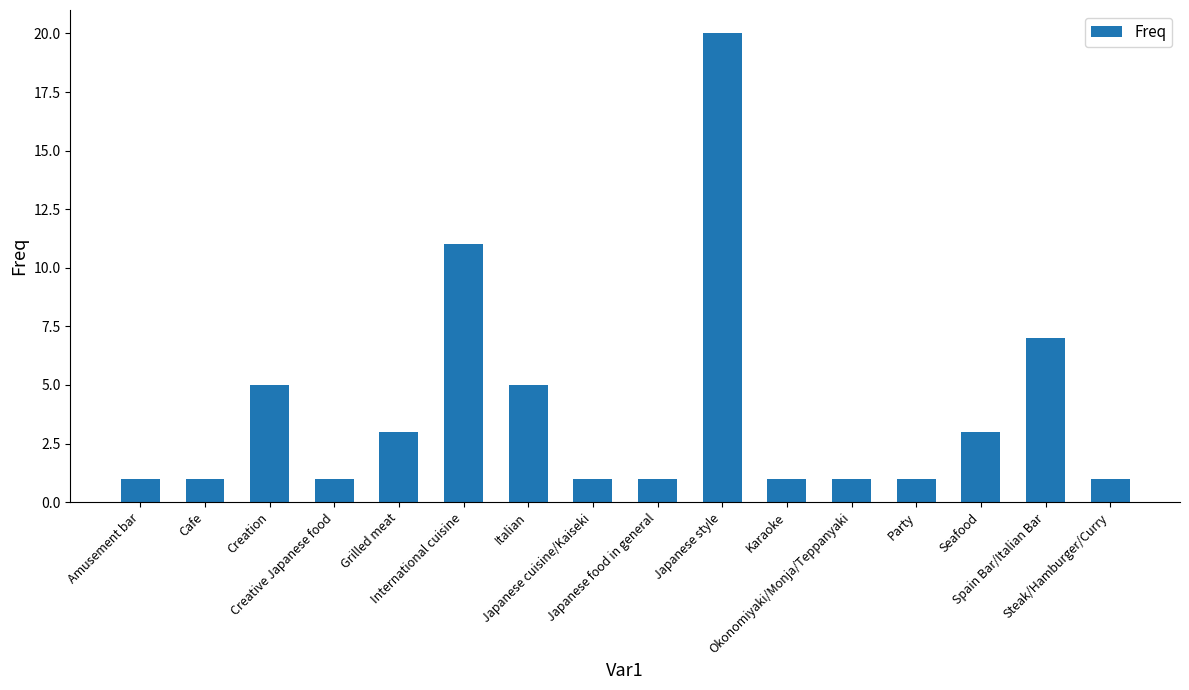

What is the value of the 15th bar from the left?

7